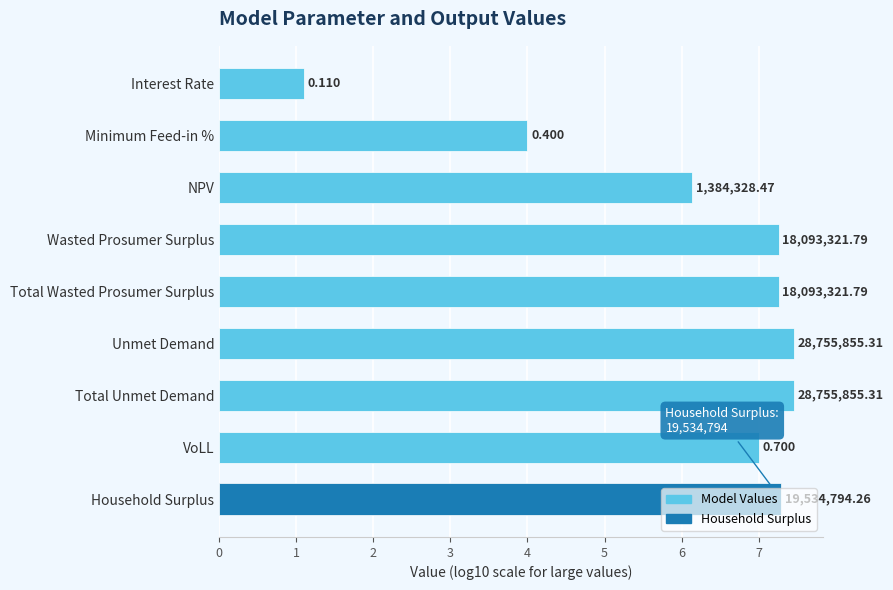

What is the minimum value shown in the chart?

1.1